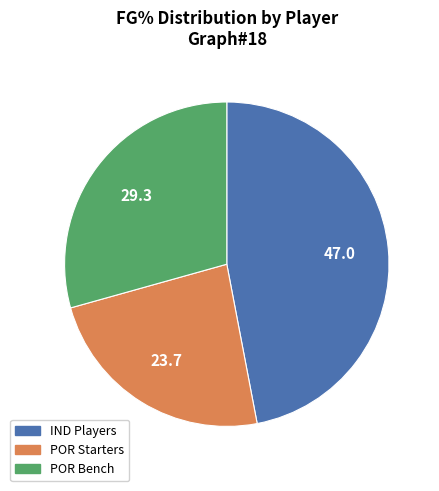

How many segments does this pie chart have?

3